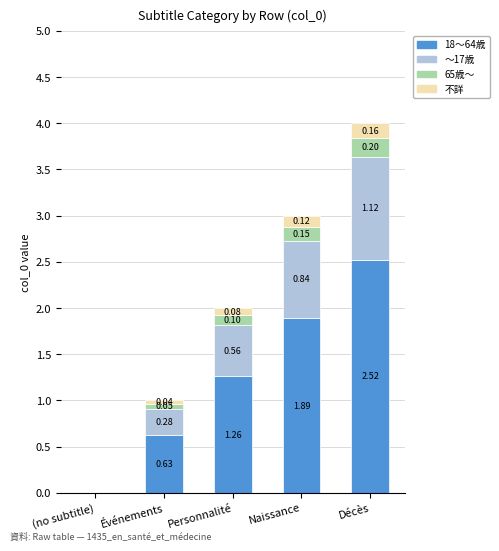

At which category is the sum across all series the highest?

Décès